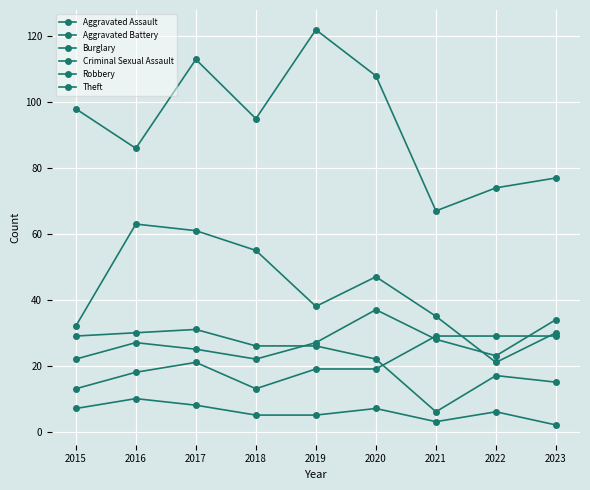

At which label does Aggravated Battery first exceed 27?

2020